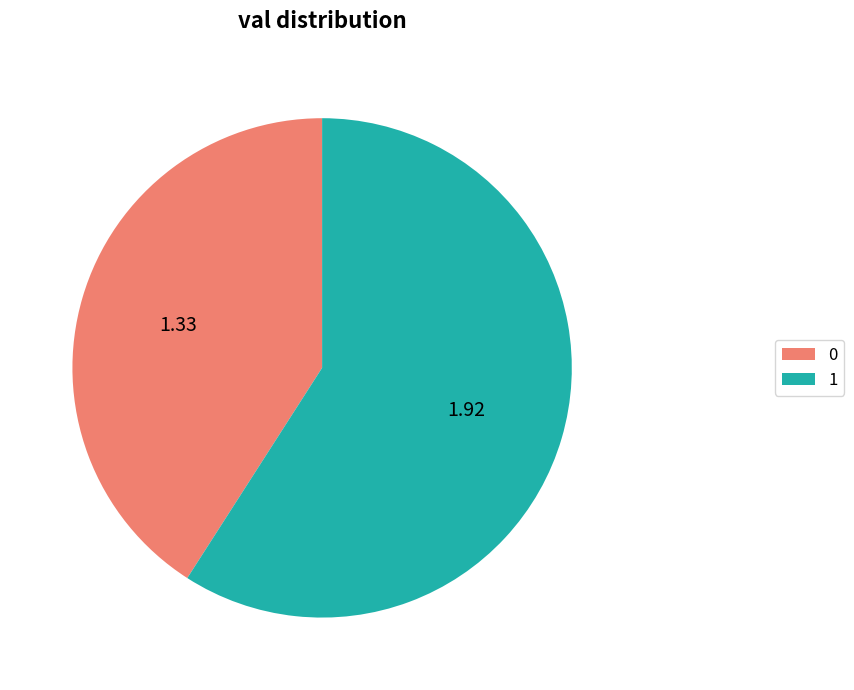

Is there a majority slice in this chart?

Yes